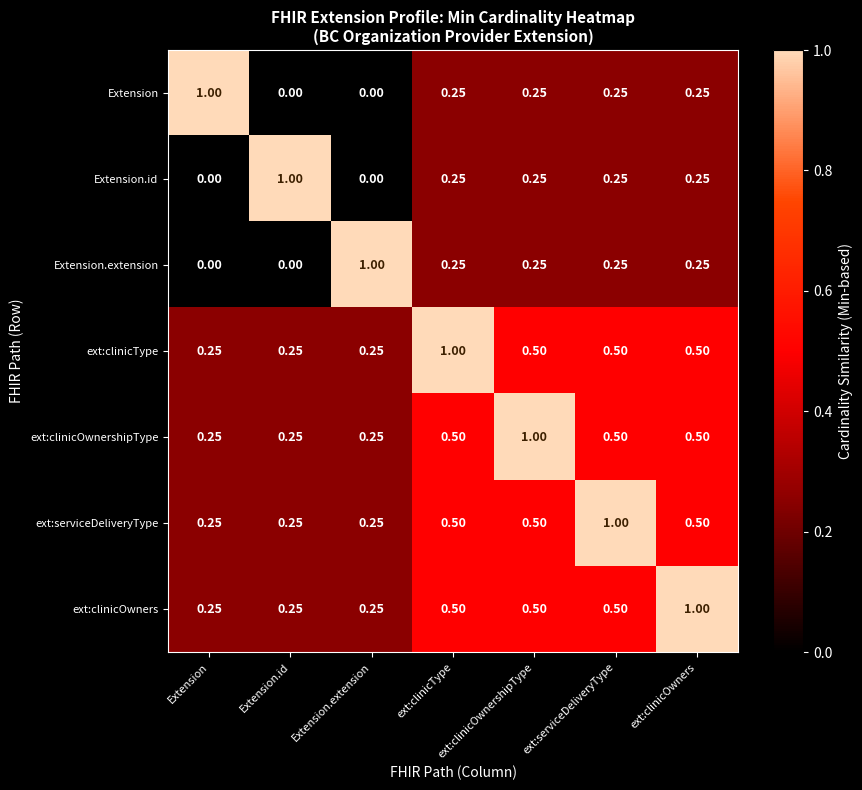

Is the value of ext:serviceDeliveryType at Extension.extension greater than the value of Extension.id at Extension.id?

No